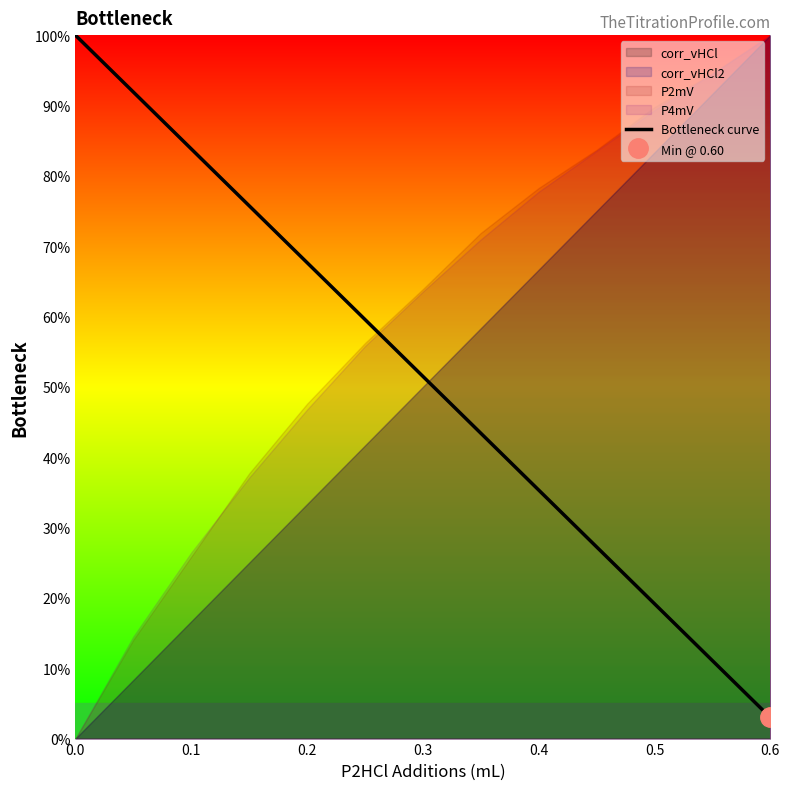

How many lines are shown in the chart?

1